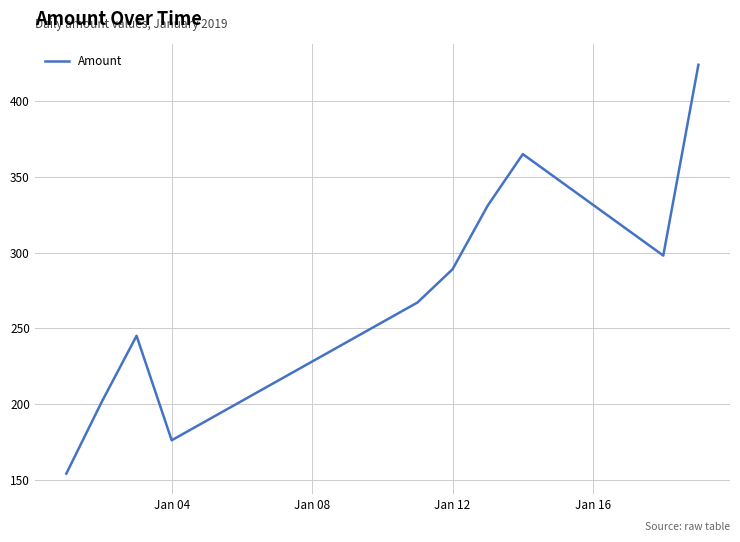

What is the difference between the maximum and minimum values?

270